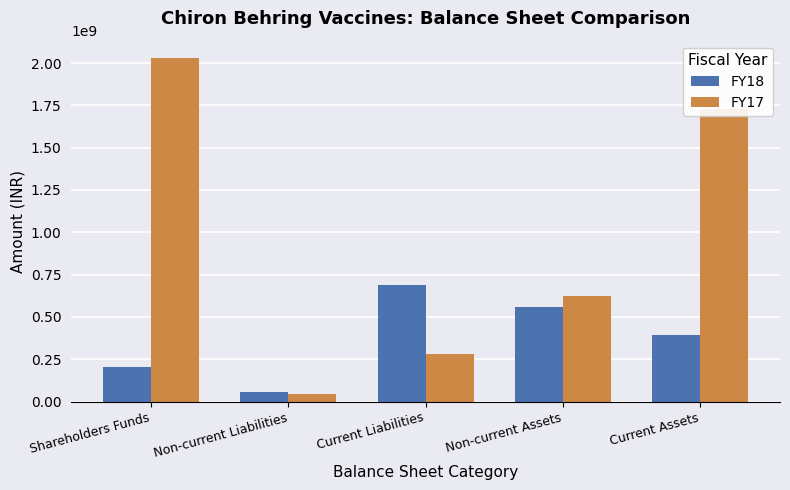

Which category has the highest value in the FY17 series?

Shareholders Funds